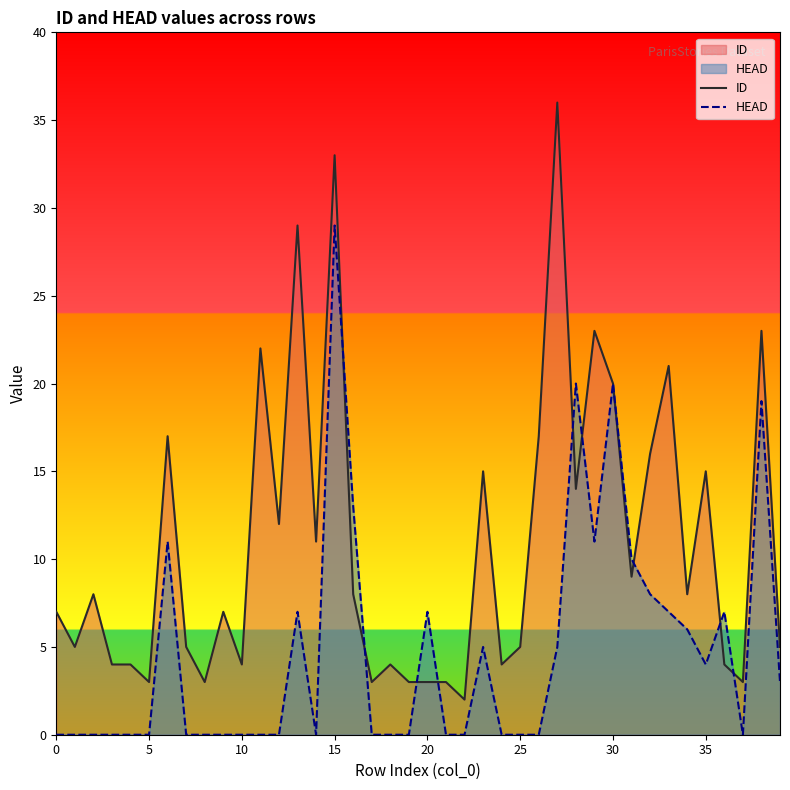

What is the total value across all series at 5?

3